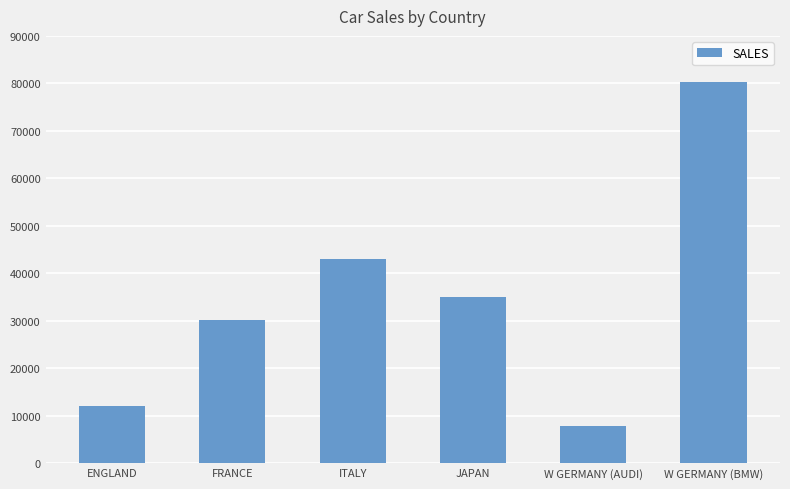

Is it true that the value at JAPAN is 35030?

True